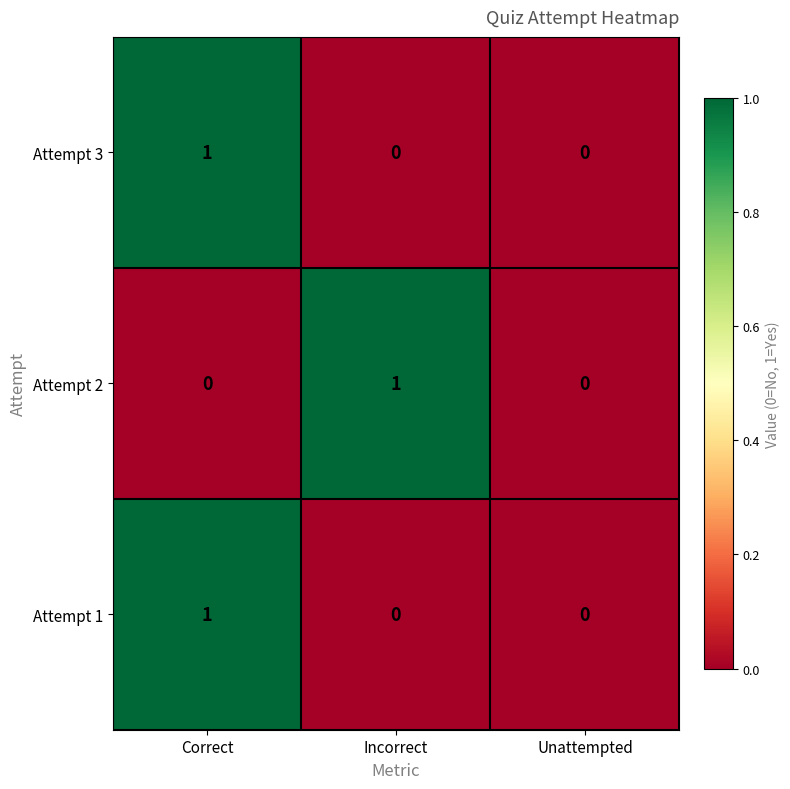

How many distinct data groups are displayed?

3